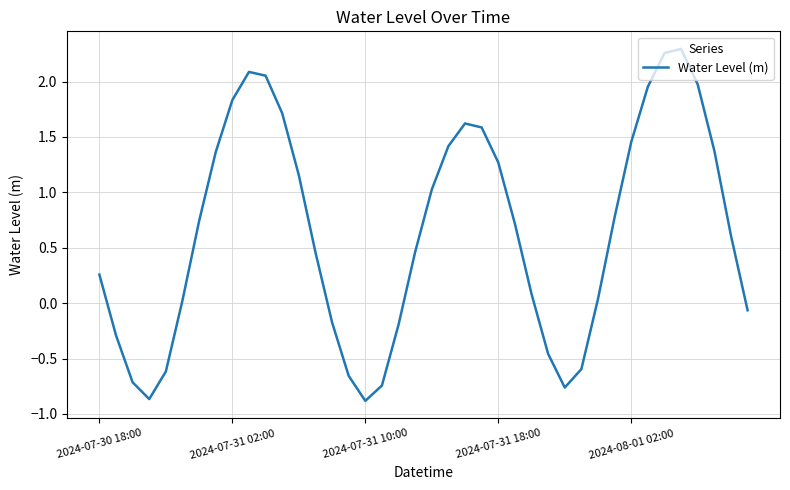

What is the difference between the second highest and second lowest values?

3.1